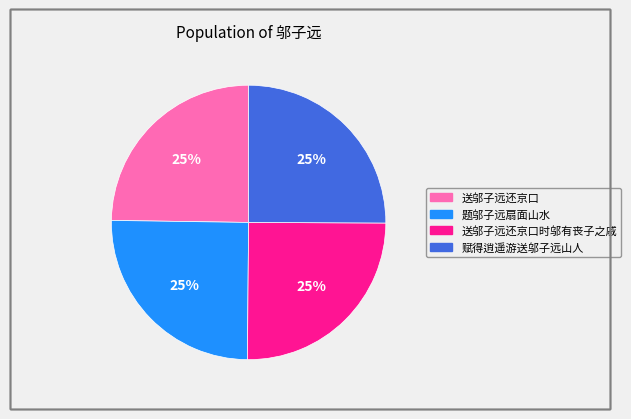

How many slices are in this pie chart?

4